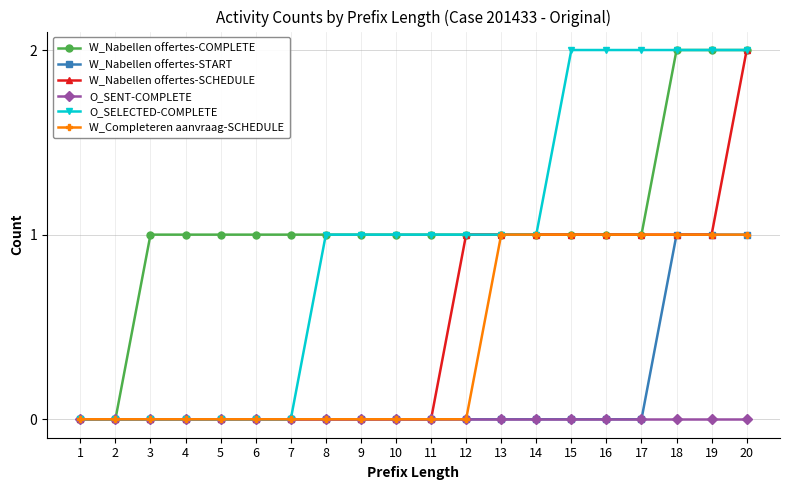

Between 1 and 5, which series saw the biggest shift?

W_Nabellen offertes-COMPLETE